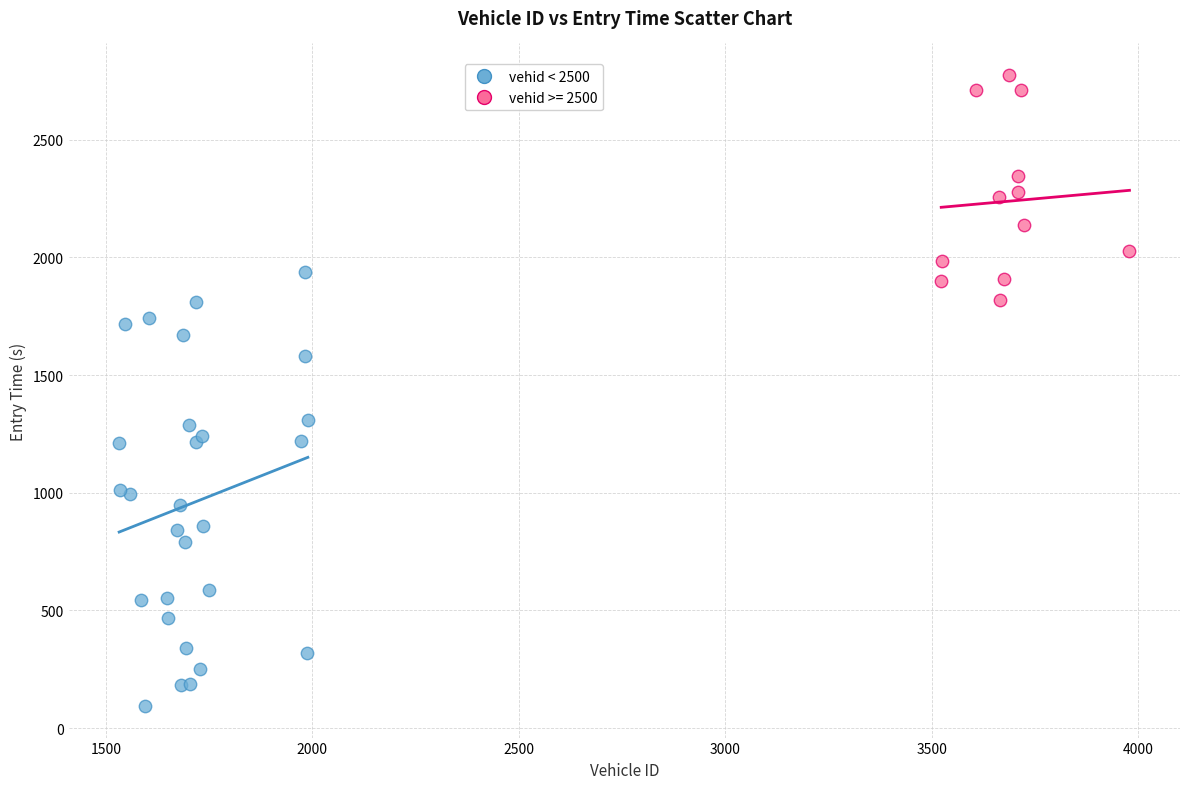

Which series reaches the minimum Y coordinate?

vehid < 2500